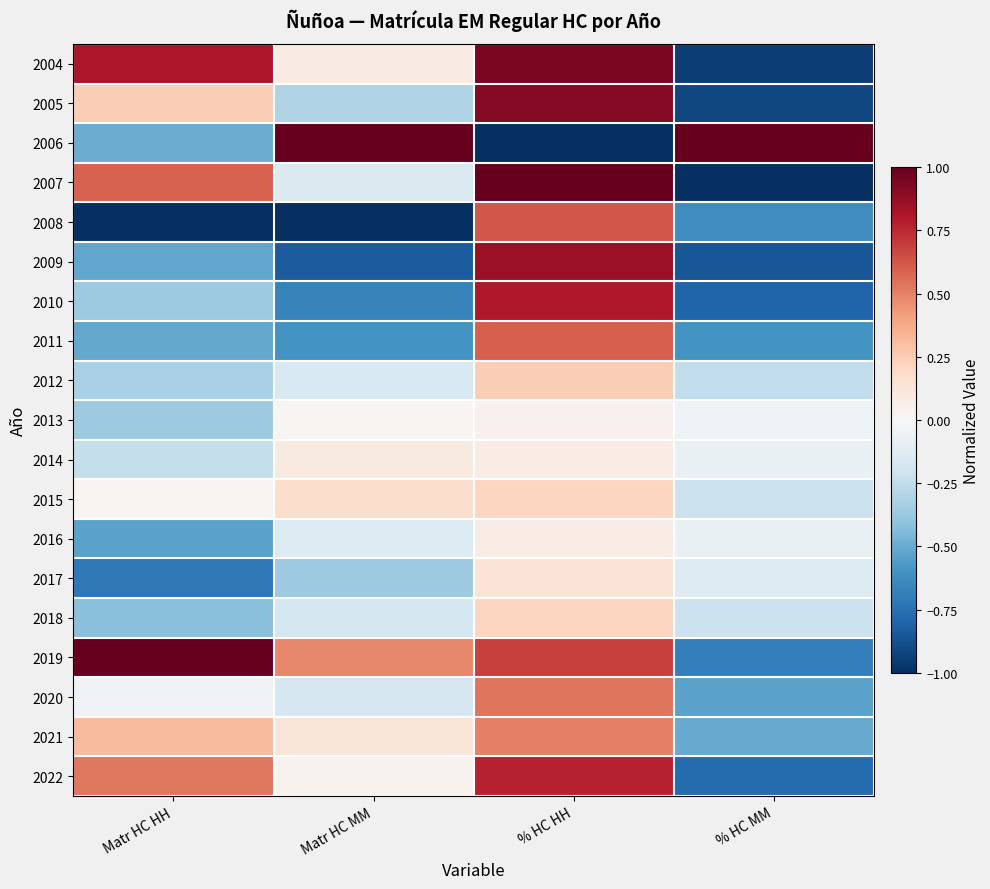

At which category is the sum across all series the highest?

% HC HH